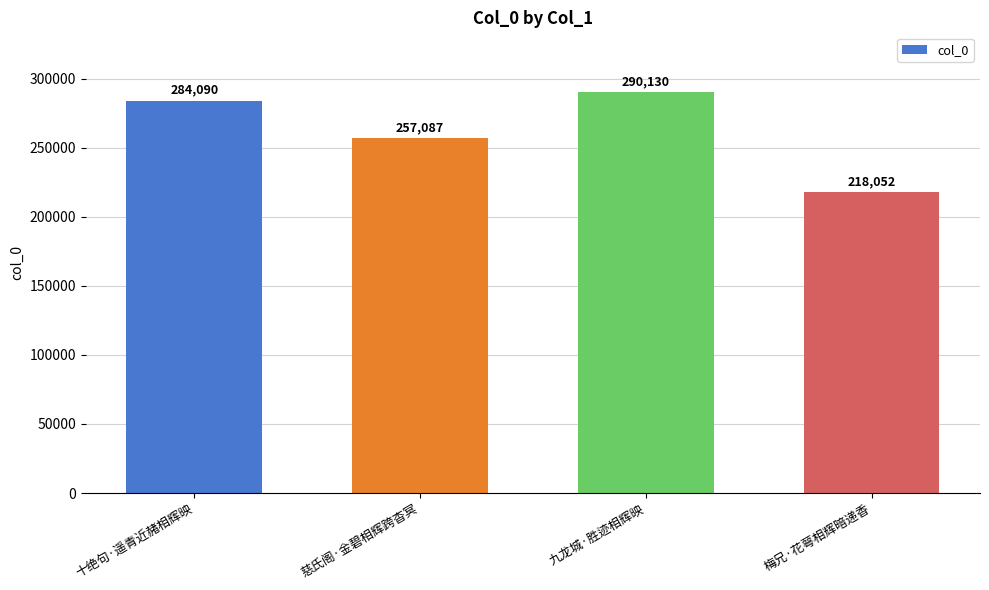

What is the minimum value shown in the chart?

218052